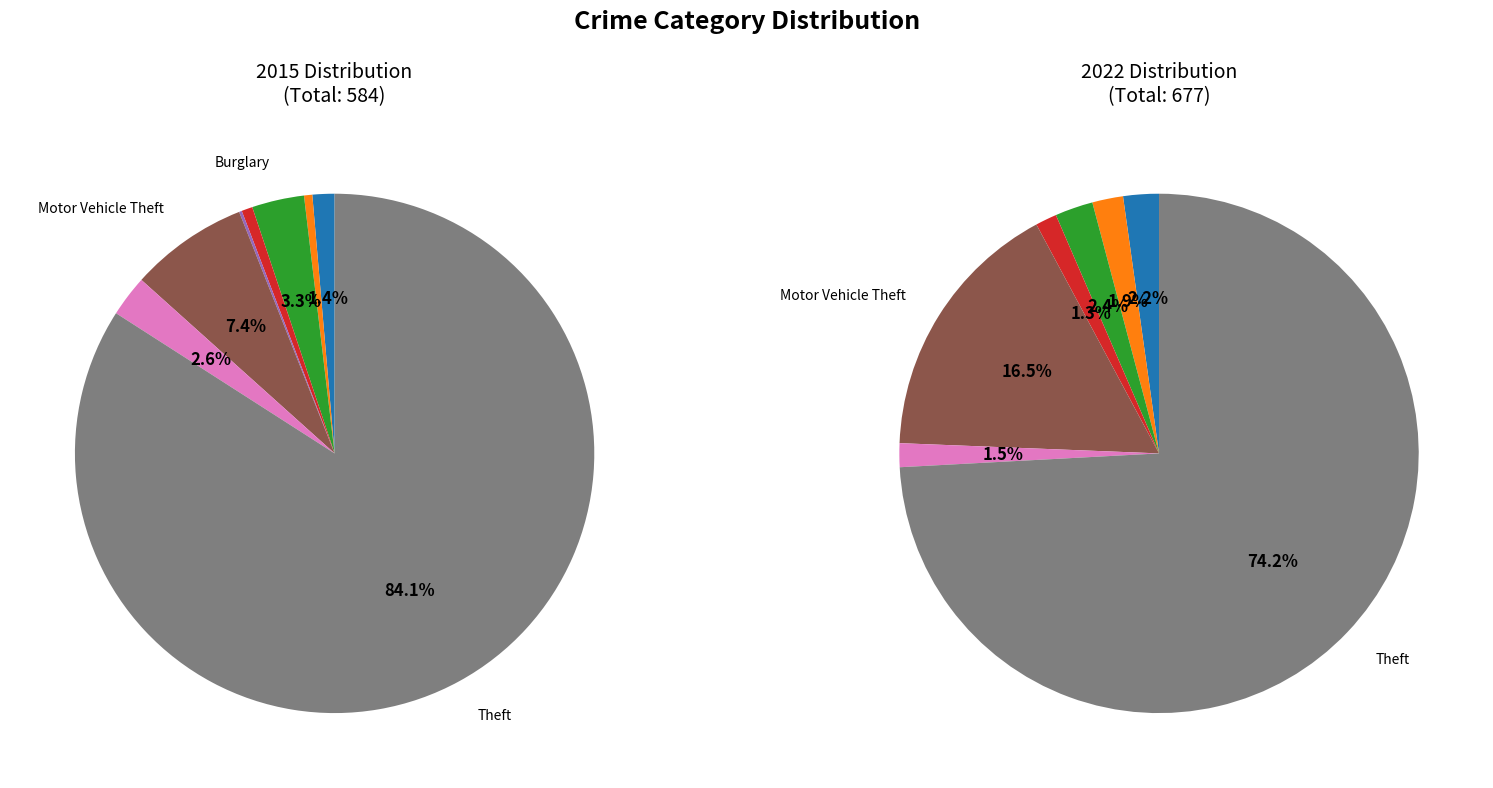

Which has a higher value, Aggravated Battery or Burglary?

Burglary